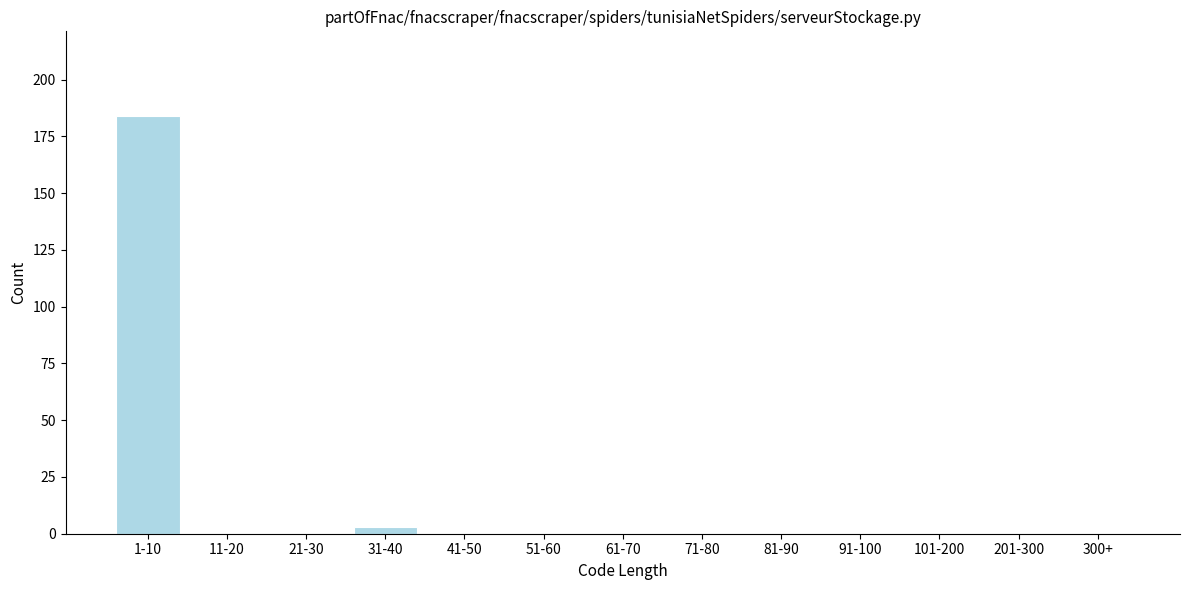

Reading left to right, what are all the values shown in this chart?

1-10=184	11-20=0	21-30=0	31-40=3	41-50=0	51-60=0	61-70=0	71-80=0	81-90=0	91-100=0	101-200=0	201-300=0	300+=0